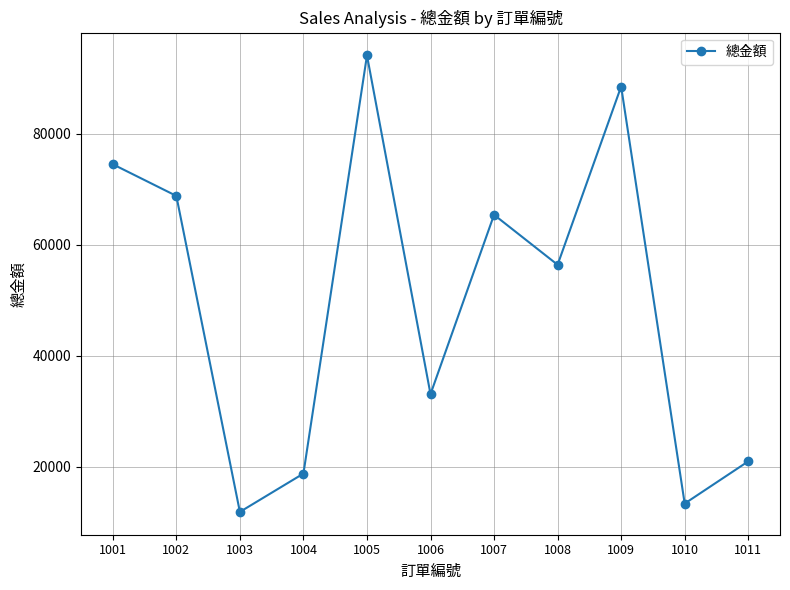

List the labels in order of value, largest first.

1005, 1009, 1001, 1002, 1007, 1008, 1006, 1011, 1004, 1010, 1003